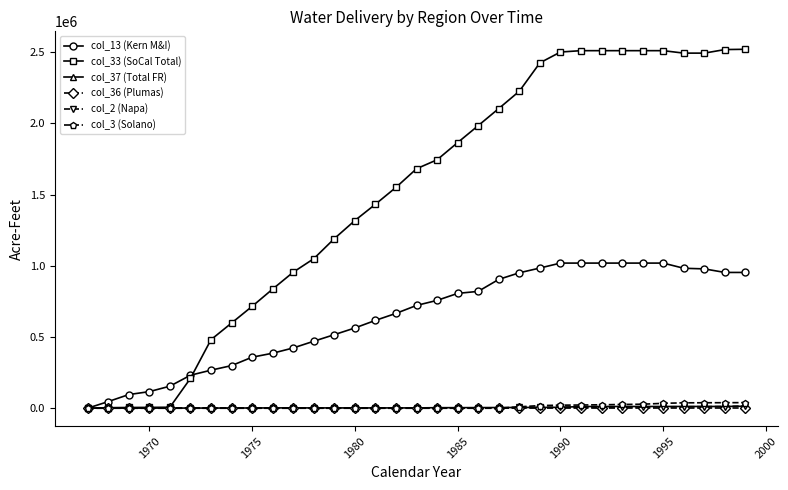

At how many categories does at least one series exceed 1268903?

20